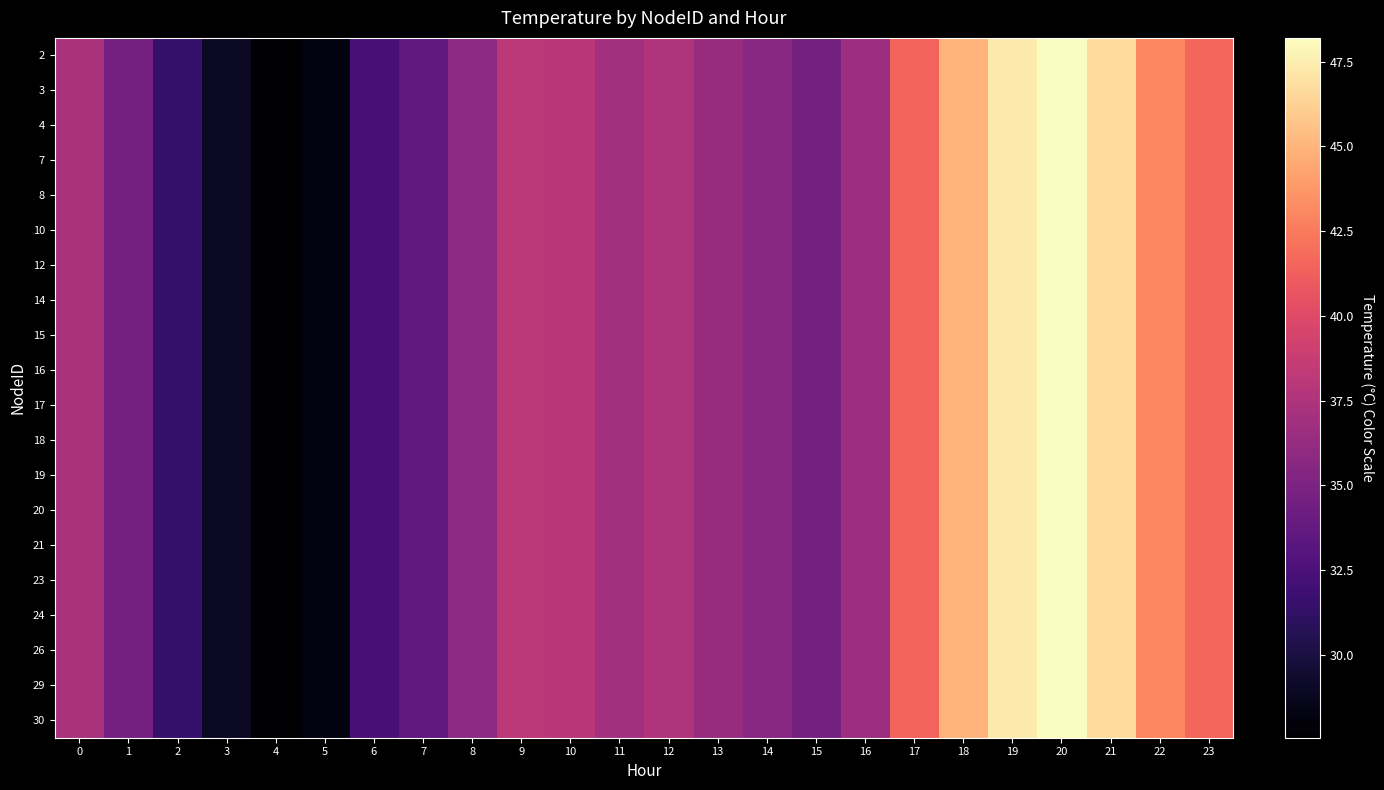

Reading right to left, transcribe all the data shown in this chart.

2: 23=41.6	22=43.1	21=46.7	20=48.2	19=47.3	18=44.9	17=41.4	16=36.7	15=34.6	14=35.6	13=36.4	12=37.6	11=36.9	10=38.1	9=38.2	8=35.9	7=33.6	6=32.3	5=28.2	4=27.6	3=29.0	2=31.4	1=34.6	0=37.3
3: 23=41.6	22=43.1	21=46.7	20=48.2	19=47.3	18=44.9	17=41.4	16=36.7	15=34.6	14=35.6	13=36.4	12=37.6	11=36.9	10=38.1	9=38.2	8=35.9	7=33.6	6=32.3	5=28.2	4=27.6	3=29.0	2=31.4	1=34.6	0=37.3
4: 23=41.6	22=43.1	21=46.7	20=48.2	19=47.3	18=44.9	17=41.4	16=36.7	15=34.6	14=35.6	13=36.4	12=37.6	11=36.9	10=38.1	9=38.2	8=35.9	7=33.6	6=32.3	5=28.2	4=27.6	3=29.0	2=31.4	1=34.6	0=37.3
7: 23=41.6	22=43.1	21=46.7	20=48.2	19=47.3	18=44.9	17=41.4	16=36.7	15=34.6	14=35.6	13=36.4	12=37.6	11=36.9	10=38.1	9=38.2	8=35.9	7=33.6	6=32.3	5=28.2	4=27.6	3=29.0	2=31.4	1=34.6	0=37.3
8: 23=41.6	22=43.1	21=46.7	20=48.2	19=47.3	18=44.9	17=41.4	16=36.7	15=34.6	14=35.6	13=36.4	12=37.6	11=36.9	10=38.1	9=38.2	8=35.9	7=33.6	6=32.3	5=28.2	4=27.6	3=29.0	2=31.4	1=34.6	0=37.3
10: 23=41.6	22=43.1	21=46.7	20=48.2	19=47.3	18=44.9	17=41.4	16=36.7	15=34.6	14=35.6	13=36.4	12=37.6	11=36.9	10=38.1	9=38.2	8=35.9	7=33.6	6=32.3	5=28.2	4=27.6	3=29.0	2=31.4	1=34.6	0=37.3
12: 23=41.6	22=43.1	21=46.7	20=48.2	19=47.3	18=44.9	17=41.4	16=36.7	15=34.6	14=35.6	13=36.4	12=37.6	11=36.9	10=38.1	9=38.2	8=35.9	7=33.6	6=32.3	5=28.2	4=27.6	3=29.0	2=31.4	1=34.6	0=37.3
14: 23=41.6	22=43.1	21=46.7	20=48.2	19=47.3	18=44.9	17=41.4	16=36.7	15=34.6	14=35.6	13=36.4	12=37.6	11=36.9	10=38.1	9=38.2	8=35.9	7=33.6	6=32.3	5=28.2	4=27.6	3=29.0	2=31.4	1=34.6	0=37.3
15: 23=41.6	22=43.1	21=46.7	20=48.2	19=47.3	18=44.9	17=41.4	16=36.7	15=34.6	14=35.6	13=36.4	12=37.6	11=36.9	10=38.1	9=38.2	8=35.9	7=33.6	6=32.3	5=28.2	4=27.6	3=29.0	2=31.4	1=34.6	0=37.3
16: 23=41.6	22=43.1	21=46.7	20=48.2	19=47.3	18=44.9	17=41.4	16=36.7	15=34.6	14=35.6	13=36.4	12=37.6	11=36.9	10=38.1	9=38.2	8=35.9	7=33.6	6=32.3	5=28.2	4=27.6	3=29.0	2=31.4	1=34.6	0=37.3
17: 23=41.6	22=43.1	21=46.7	20=48.2	19=47.3	18=44.9	17=41.4	16=36.7	15=34.6	14=35.6	13=36.4	12=37.6	11=36.9	10=38.1	9=38.2	8=35.9	7=33.6	6=32.3	5=28.2	4=27.6	3=29.0	2=31.4	1=34.6	0=37.3
18: 23=41.6	22=43.1	21=46.7	20=48.2	19=47.3	18=44.9	17=41.4	16=36.7	15=34.6	14=35.6	13=36.4	12=37.6	11=36.9	10=38.1	9=38.2	8=35.9	7=33.6	6=32.3	5=28.2	4=27.6	3=29.0	2=31.4	1=34.6	0=37.3
19: 23=41.6	22=43.1	21=46.7	20=48.2	19=47.3	18=44.9	17=41.4	16=36.7	15=34.6	14=35.6	13=36.4	12=37.6	11=36.9	10=38.1	9=38.2	8=35.9	7=33.6	6=32.3	5=28.2	4=27.6	3=29.0	2=31.4	1=34.6	0=37.3
20: 23=41.6	22=43.1	21=46.7	20=48.2	19=47.3	18=44.9	17=41.4	16=36.7	15=34.6	14=35.6	13=36.4	12=37.6	11=36.9	10=38.1	9=38.2	8=35.9	7=33.6	6=32.3	5=28.2	4=27.6	3=29.0	2=31.4	1=34.6	0=37.3
21: 23=41.6	22=43.1	21=46.7	20=48.2	19=47.3	18=44.9	17=41.4	16=36.7	15=34.6	14=35.6	13=36.4	12=37.6	11=36.9	10=38.1	9=38.2	8=35.9	7=33.6	6=32.3	5=28.2	4=27.6	3=29.0	2=31.4	1=34.6	0=37.3
23: 23=41.6	22=43.1	21=46.7	20=48.2	19=47.3	18=44.9	17=41.4	16=36.7	15=34.6	14=35.6	13=36.4	12=37.6	11=36.9	10=38.1	9=38.2	8=35.9	7=33.6	6=32.3	5=28.2	4=27.6	3=29.0	2=31.4	1=34.6	0=37.3
24: 23=41.6	22=43.1	21=46.7	20=48.2	19=47.3	18=44.9	17=41.4	16=36.7	15=34.6	14=35.6	13=36.4	12=37.6	11=36.9	10=38.1	9=38.2	8=35.9	7=33.6	6=32.3	5=28.2	4=27.6	3=29.0	2=31.4	1=34.6	0=37.3
26: 23=41.6	22=43.1	21=46.7	20=48.2	19=47.3	18=44.9	17=41.4	16=36.7	15=34.6	14=35.6	13=36.4	12=37.6	11=36.9	10=38.1	9=38.2	8=35.9	7=33.6	6=32.3	5=28.2	4=27.6	3=29.0	2=31.4	1=34.6	0=37.3
29: 23=41.6	22=43.1	21=46.7	20=48.2	19=47.3	18=44.9	17=41.4	16=36.7	15=34.6	14=35.6	13=36.4	12=37.6	11=36.9	10=38.1	9=38.2	8=35.9	7=33.6	6=32.3	5=28.2	4=27.6	3=29.0	2=31.4	1=34.6	0=37.3
30: 23=41.6	22=43.1	21=46.7	20=48.2	19=47.3	18=44.9	17=41.4	16=36.7	15=34.6	14=35.6	13=36.4	12=37.6	11=36.9	10=38.1	9=38.2	8=35.9	7=33.6	6=32.3	5=28.2	4=27.6	3=29.0	2=31.4	1=34.6	0=37.3